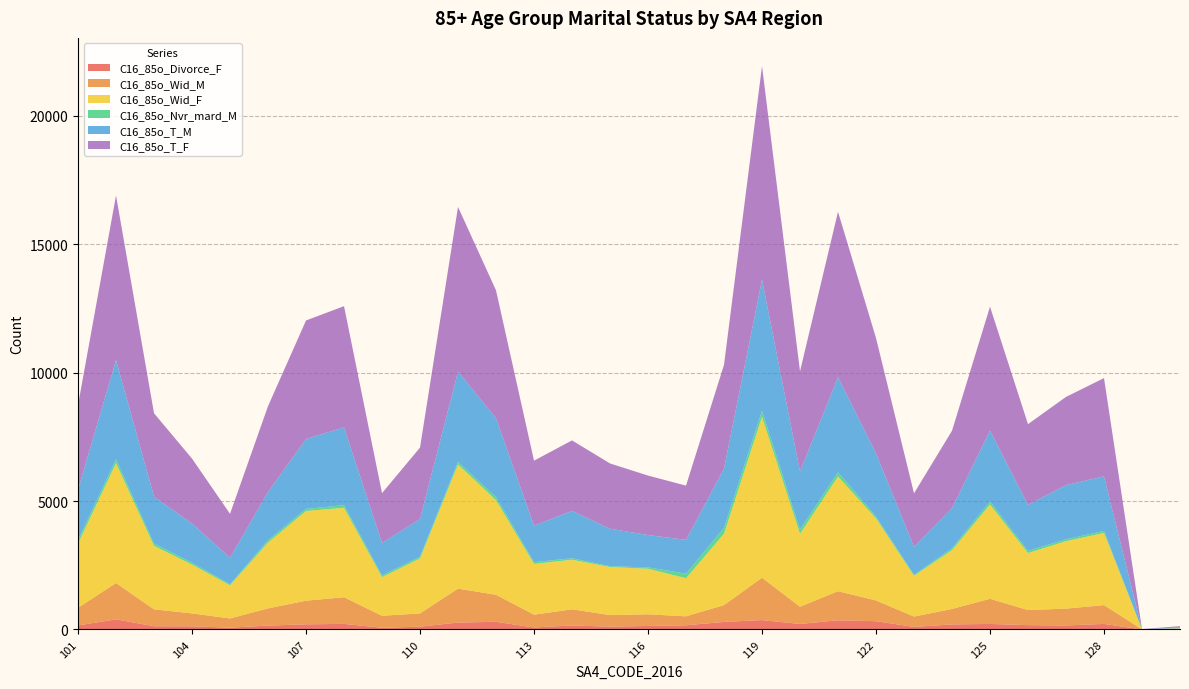

Reading right to left, list all the values displayed in this chart.

C16_85o_Divorce_F: 9	0	217	156	169	216	196	101	322	358	215	365	295	164	137	112	155	79	298	270	109	67	218	201	152	70	124	126	395	158
C16_85o_Wid_M: 8	3	731	656	587	978	603	402	808	1132	671	1650	654	348	454	448	630	497	1052	1320	515	467	1037	919	669	359	502	658	1413	687
C16_85o_Wid_F: 26	3	2808	2625	2219	3669	2287	1586	3193	4466	2837	6261	2779	1483	1773	1870	1929	1976	3685	4833	2142	1501	3482	3492	2563	1290	1901	2468	4665	2501
C16_85o_Nvr_mard_M: 7	0	81	72	86	117	75	37	76	163	168	232	230	178	54	34	59	66	120	98	64	69	99	82	90	41	70	92	149	127
C16_85o_T_M: 32	3	2123	2111	1790	2761	1557	1090	2456	3699	2259	5108	2306	1315	1258	1458	1843	1425	3063	3517	1470	1264	3030	2721	1877	1033	1528	1824	3866	1966
C16_85o_T_F: 48	7	3824	3432	3141	4823	3017	2083	4489	6440	3896	8313	4037	2111	2314	2541	2743	2528	4981	6408	2780	1939	4718	4612	3341	1708	2526	3247	6407	3295